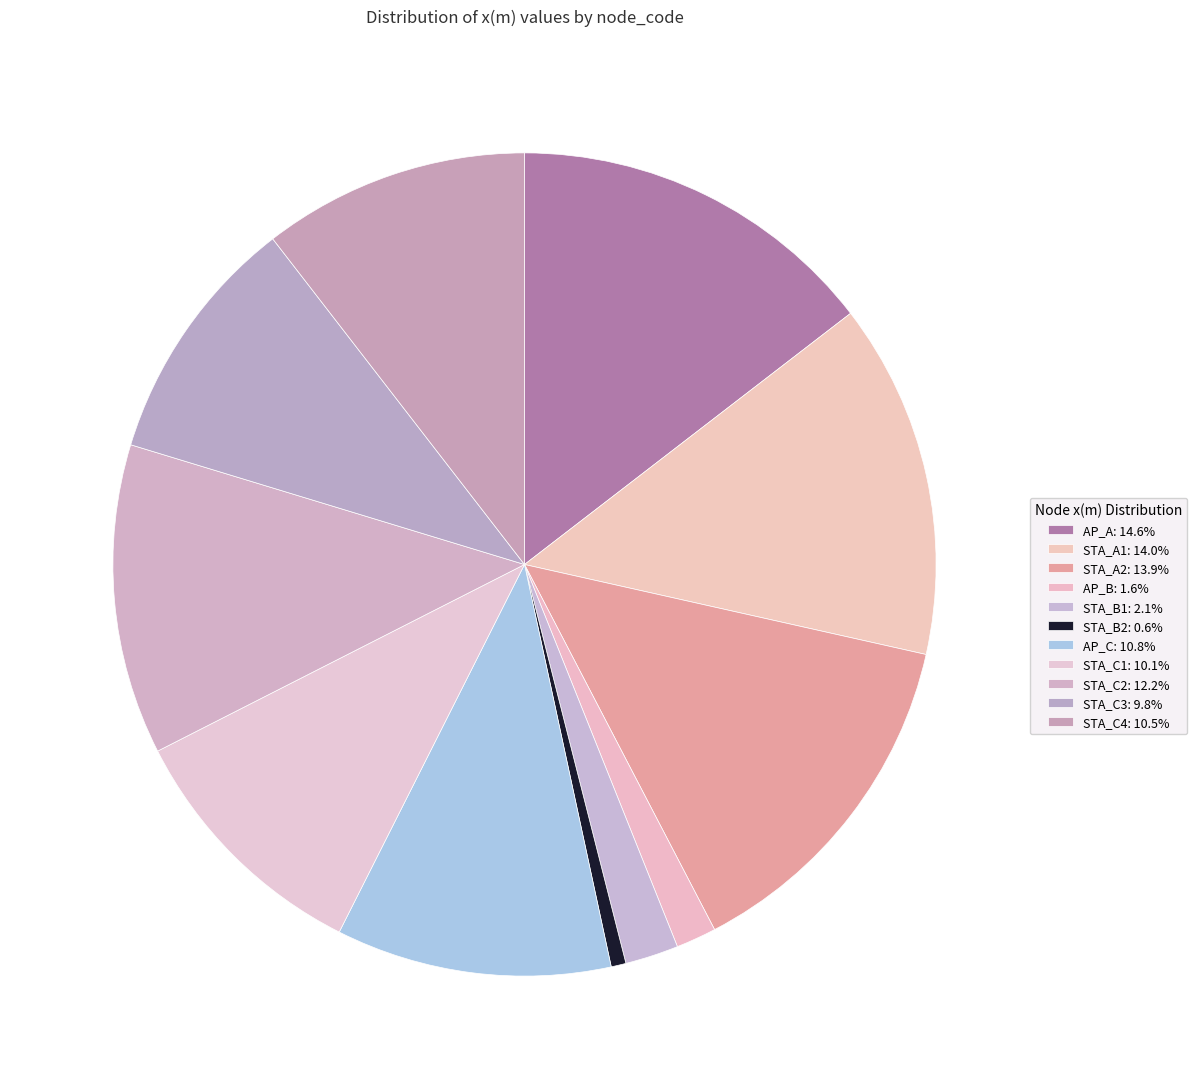

What percentage is the AP_A slice, to the nearest percent?

15%